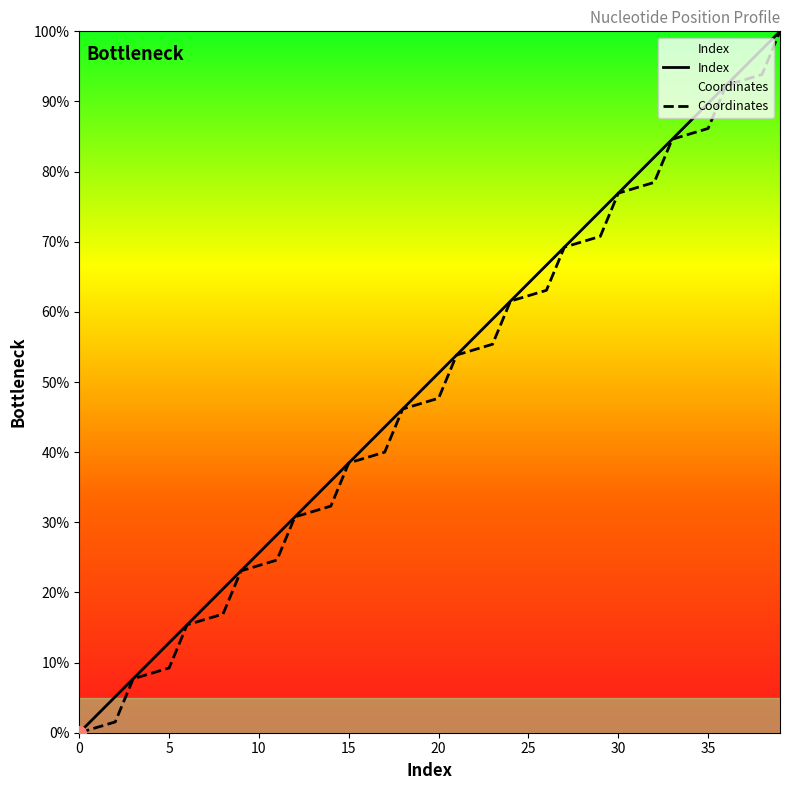

Which series has the largest range (max minus min)?

Index